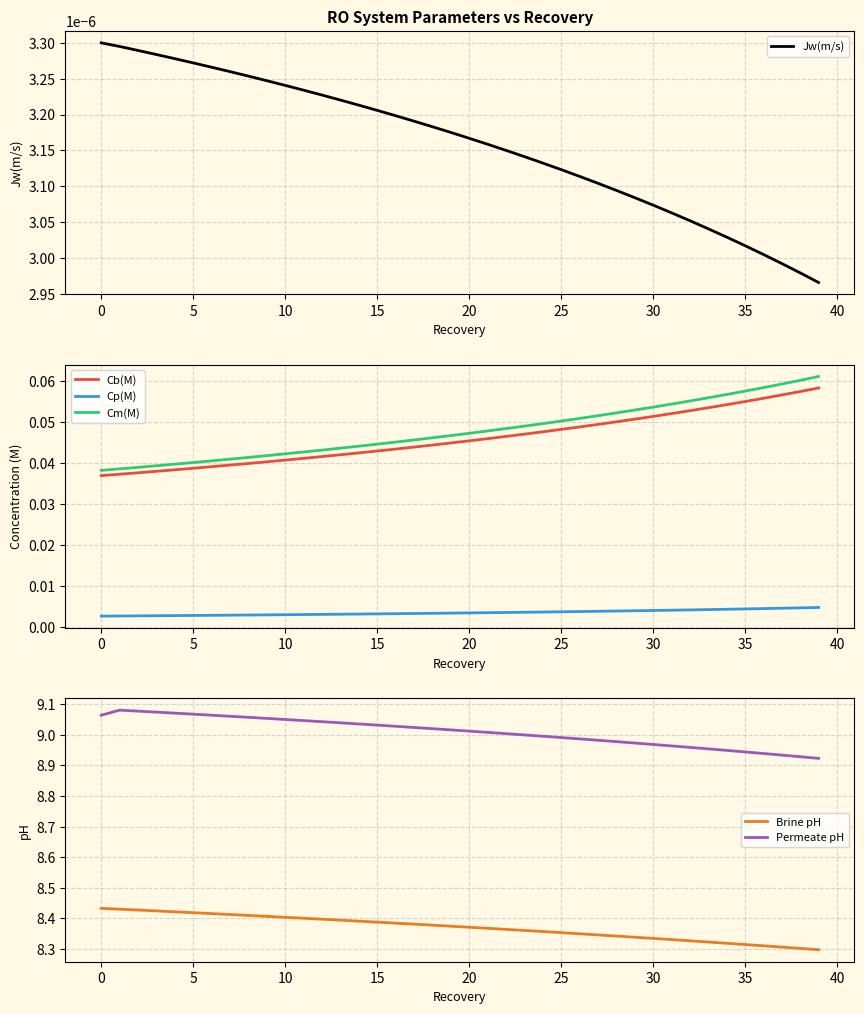

True or false: Cp(M) and Cm(M) cross at least once.

False